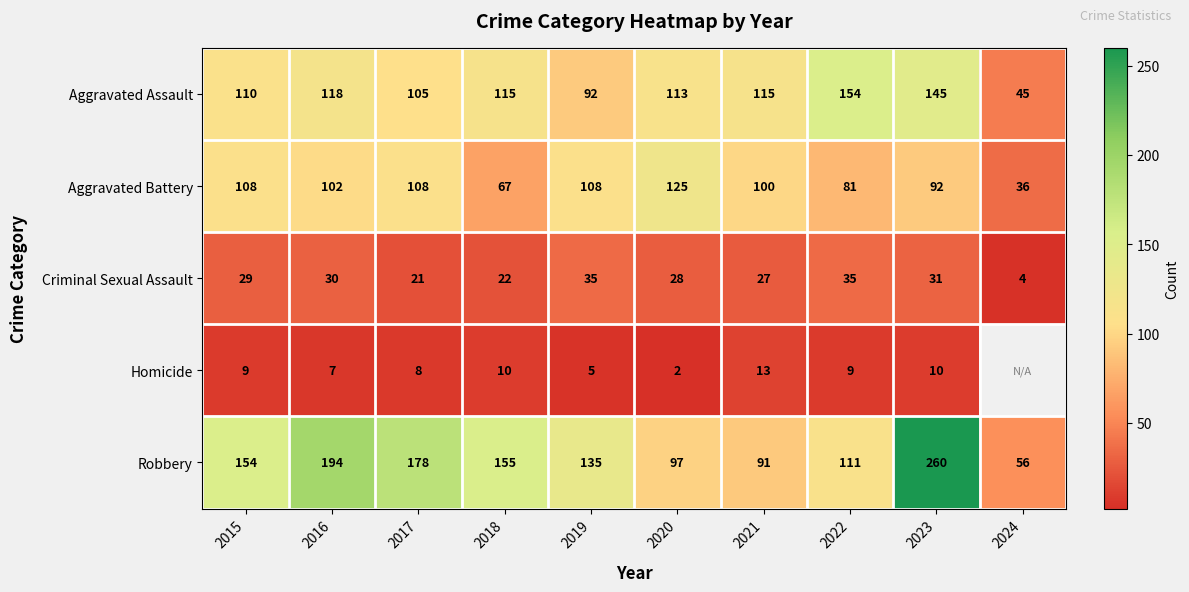

What is the total value across all series at 2017?

420